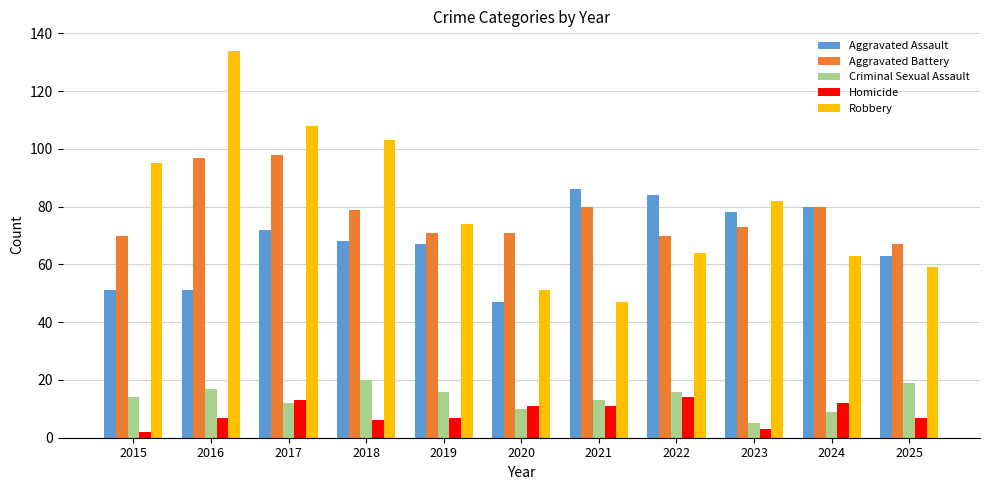

At which category does the chart reach its peak across all series?

2016